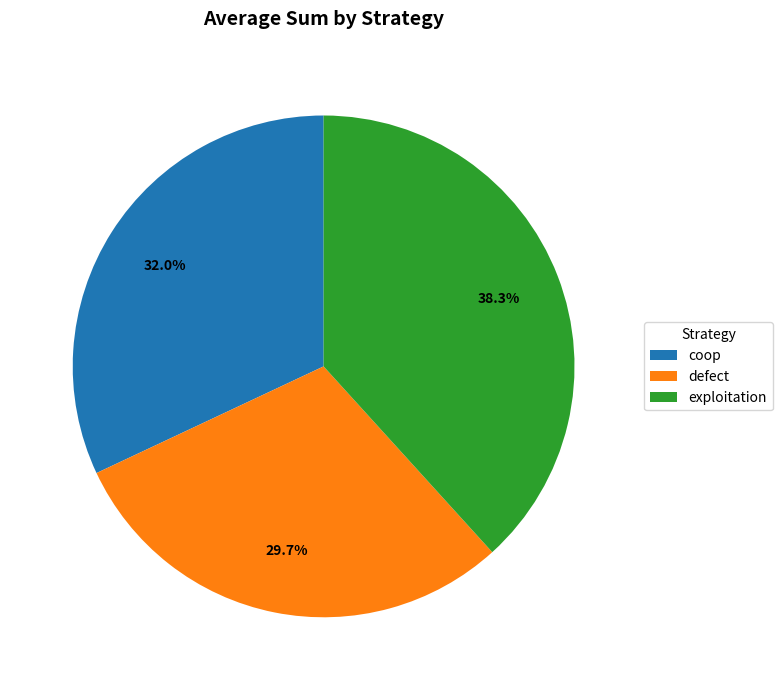

To the nearest percent, what portion does exploitation represent?

38%